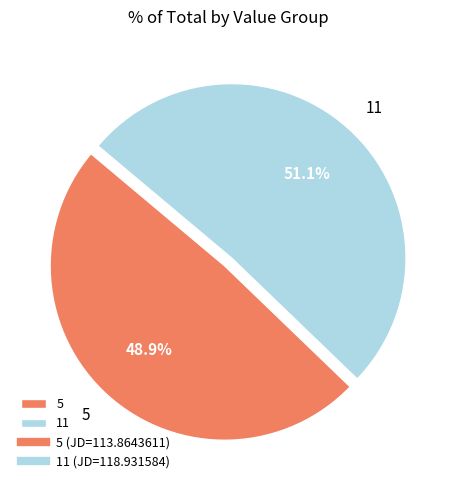

Do 5 and 11 together represent more than half of the pie?

Yes